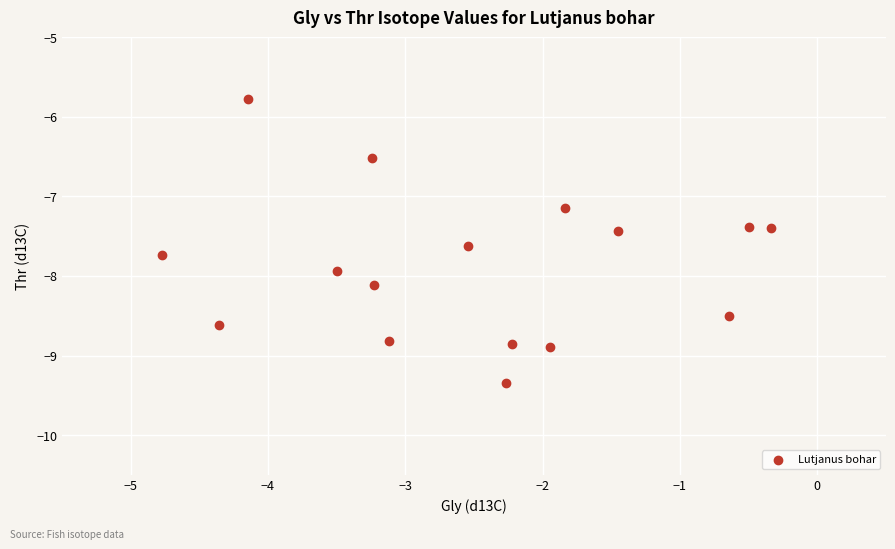

What is the range of X values (max minus min)?

4.4